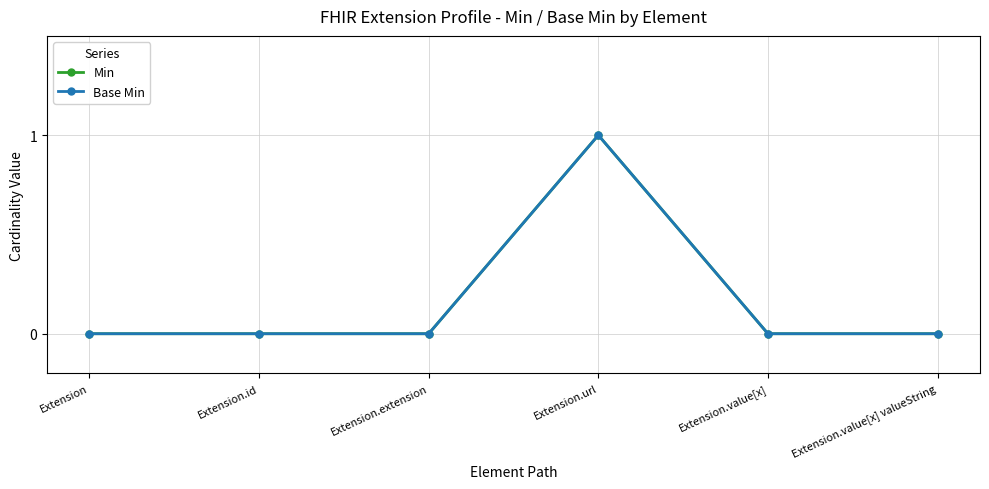

At which category is the sum across all series the highest?

Extension.url